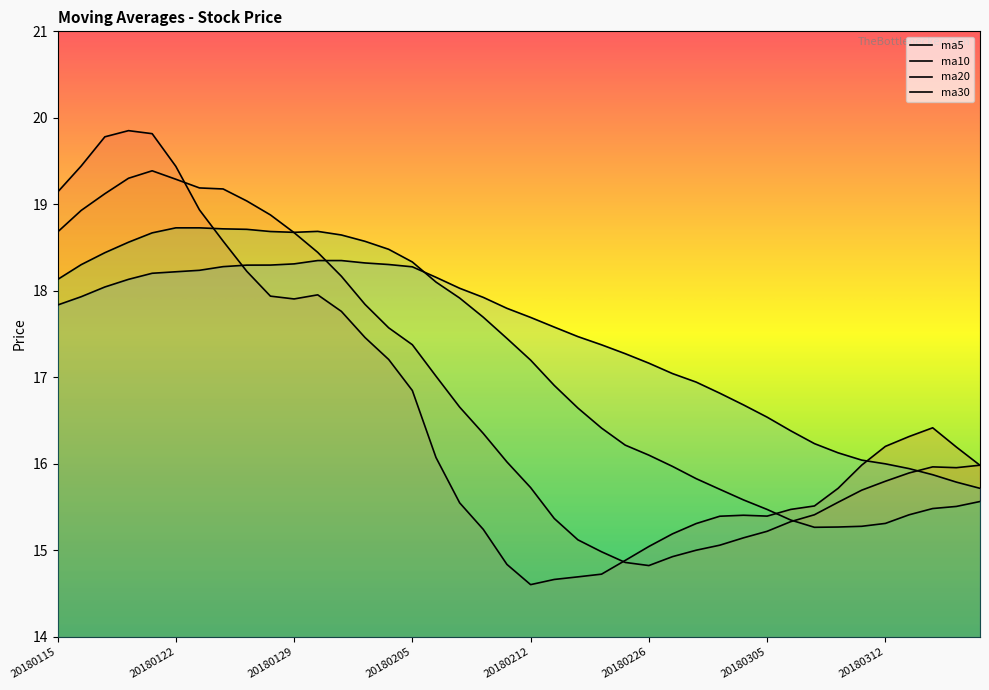

Where do ma10 and ma20 first cross each other?

20180126 and 20180129